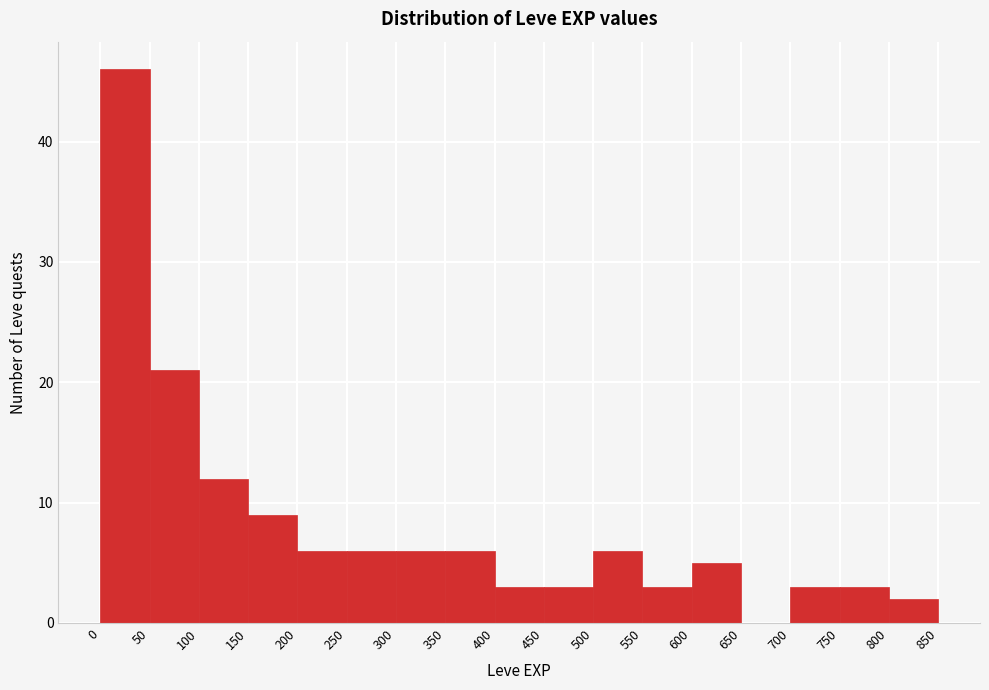

What is the height of the bar covering 200 to 250 on the x-axis? The values are not printed on the chart, so give them approximately, as read against the axis.

6